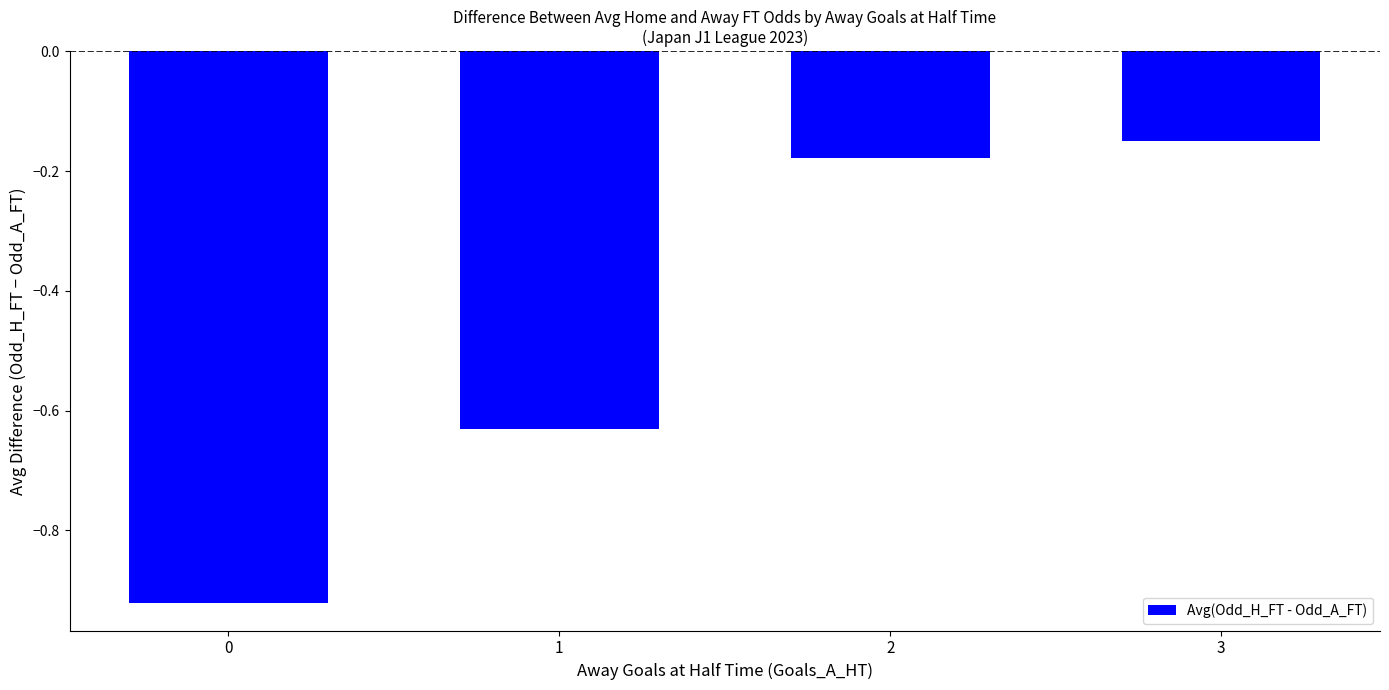

The chart shows a value of -1.0 at 1. True or false?

False